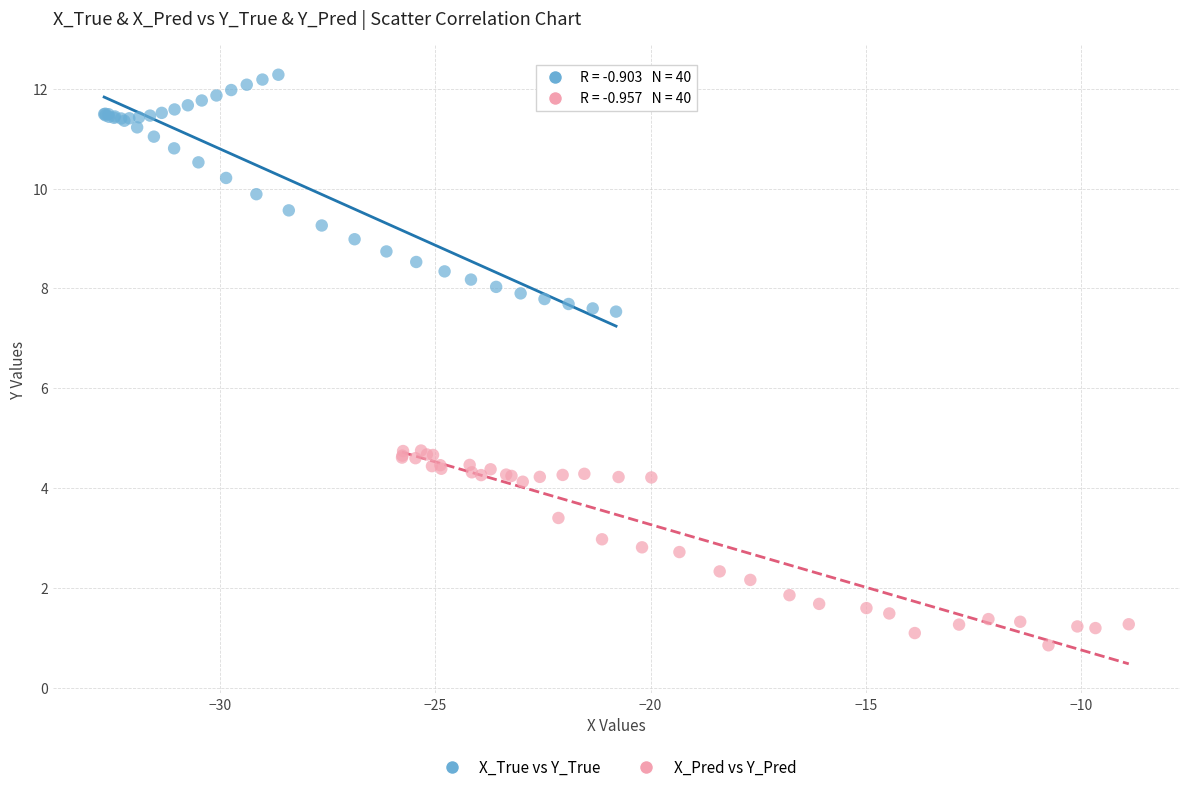

Which series contains the lowest Y value?

X_Pred vs Y_Pred